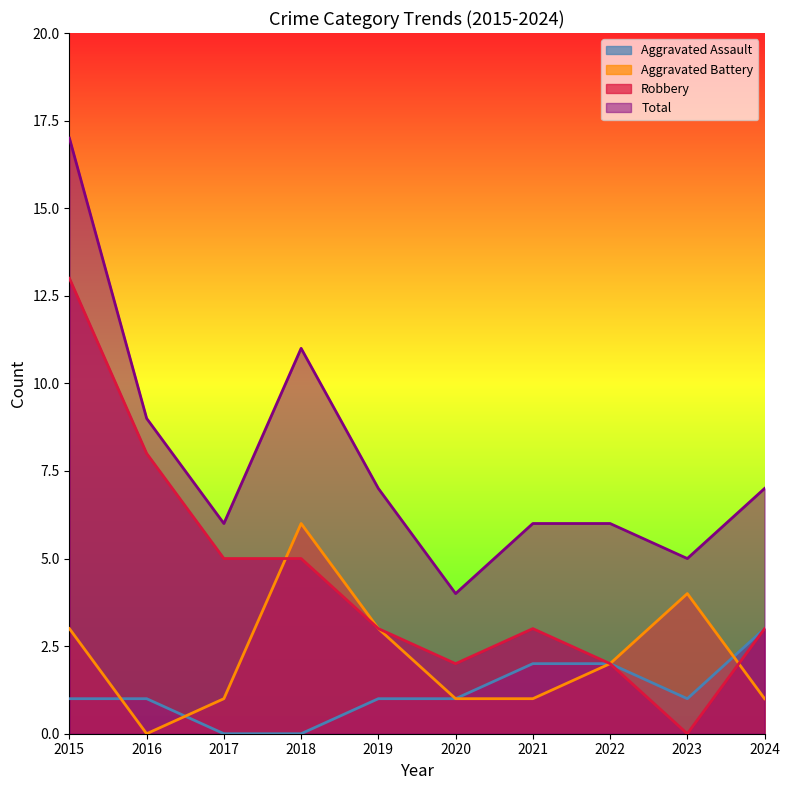

Between 2015 and 2018, which is larger?

2015